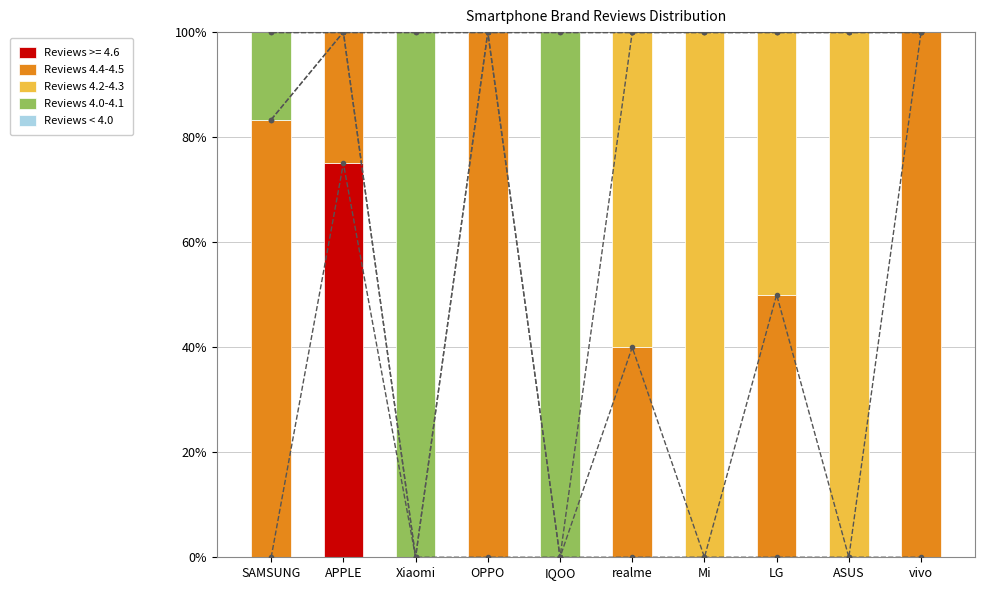

What is the difference between the highest and lowest values at LG?

50.0